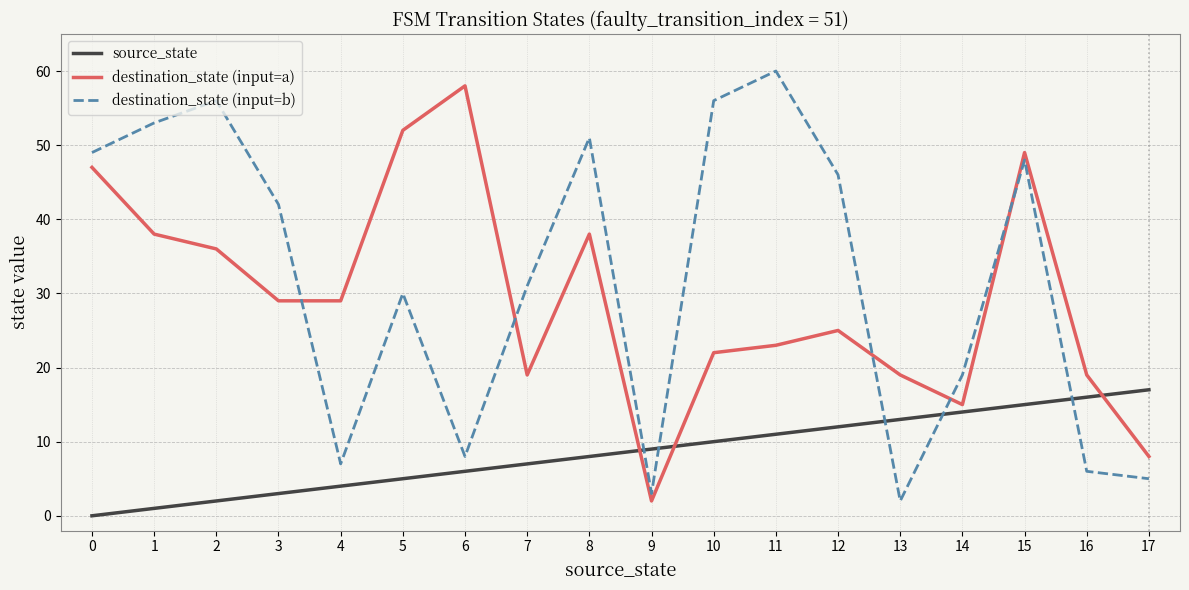

True or false: source_state has more than 0 interior local peaks.

False